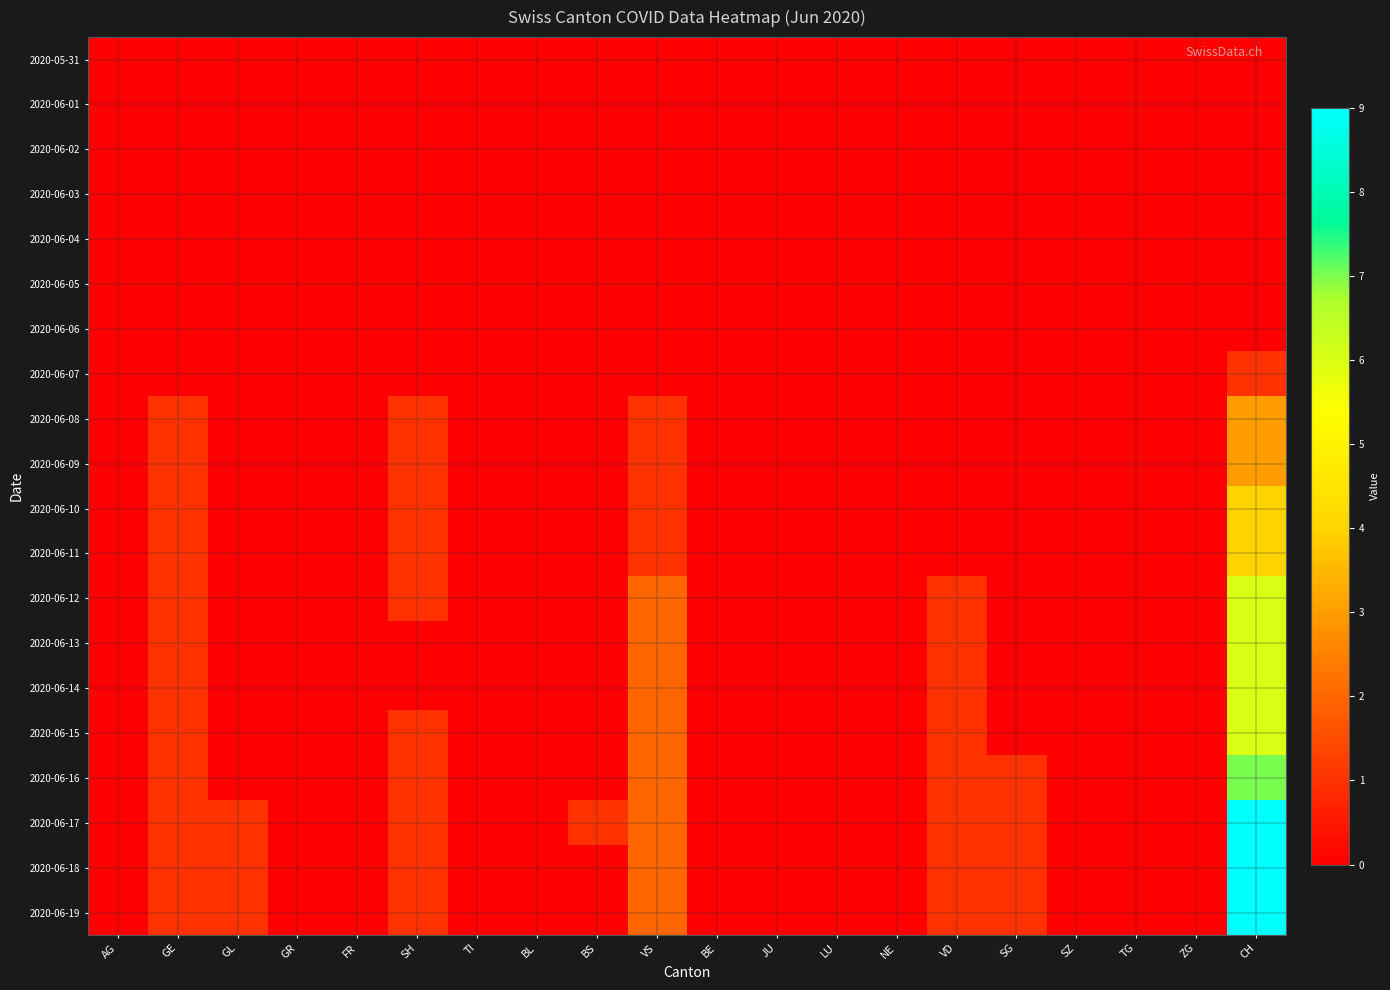

Reading right to left, transcribe all the data shown in this chart.

2020-05-31: CH=0	ZG=0	TG=0	SZ=0	SG=0	VD=0	NE=0	LU=0	JU=0	BE=0	VS=0	BS=0	BL=0	TI=0	SH=0	FR=0	GR=0	GL=0	GE=0	AG=0
2020-06-01: CH=0	ZG=0	TG=0	SZ=0	SG=0	VD=0	NE=0	LU=0	JU=0	BE=0	VS=0	BS=0	BL=0	TI=0	SH=0	FR=0	GR=0	GL=0	GE=0	AG=0
2020-06-02: CH=0	ZG=0	TG=0	SZ=0	SG=0	VD=0	NE=0	LU=0	JU=0	BE=0	VS=0	BS=0	BL=0	TI=0	SH=0	FR=0	GR=0	GL=0	GE=0	AG=0
2020-06-03: CH=0	ZG=0	TG=0	SZ=0	SG=0	VD=0	NE=0	LU=0	JU=0	BE=0	VS=0	BS=0	BL=0	TI=0	SH=0	FR=0	GR=0	GL=0	GE=0	AG=0
2020-06-04: CH=0	ZG=0	TG=0	SZ=0	SG=0	VD=0	NE=0	LU=0	JU=0	BE=0	VS=0	BS=0	BL=0	TI=0	SH=0	FR=0	GR=0	GL=0	GE=0	AG=0
2020-06-05: CH=0	ZG=0	TG=0	SZ=0	SG=0	VD=0	NE=0	LU=0	JU=0	BE=0	VS=0	BS=0	BL=0	TI=0	SH=0	FR=0	GR=0	GL=0	GE=0	AG=0
2020-06-06: CH=0	ZG=0	TG=0	SZ=0	SG=0	VD=0	NE=0	LU=0	JU=0	BE=0	VS=0	BS=0	BL=0	TI=0	SH=0	FR=0	GR=0	GL=0	GE=0	AG=0
2020-06-07: CH=1	ZG=0	TG=0	SZ=0	SG=0	VD=0	NE=0	LU=0	JU=0	BE=0	VS=0	BS=0	BL=0	TI=0	SH=0	FR=0	GR=0	GL=0	GE=0	AG=0
2020-06-08: CH=3	ZG=0	TG=0	SZ=0	SG=0	VD=0	NE=0	LU=0	JU=0	BE=0	VS=1	BS=0	BL=0	TI=0	SH=1	FR=0	GR=0	GL=0	GE=1	AG=0
2020-06-09: CH=3	ZG=0	TG=0	SZ=0	SG=0	VD=0	NE=0	LU=0	JU=0	BE=0	VS=1	BS=0	BL=0	TI=0	SH=1	FR=0	GR=0	GL=0	GE=1	AG=0
2020-06-10: CH=4	ZG=0	TG=0	SZ=0	SG=0	VD=0	NE=0	LU=0	JU=0	BE=0	VS=1	BS=0	BL=0	TI=0	SH=1	FR=0	GR=0	GL=0	GE=1	AG=0
2020-06-11: CH=4	ZG=0	TG=0	SZ=0	SG=0	VD=0	NE=0	LU=0	JU=0	BE=0	VS=1	BS=0	BL=0	TI=0	SH=1	FR=0	GR=0	GL=0	GE=1	AG=0
2020-06-12: CH=6	ZG=0	TG=0	SZ=0	SG=0	VD=1	NE=0	LU=0	JU=0	BE=0	VS=2	BS=0	BL=0	TI=0	SH=1	FR=0	GR=0	GL=0	GE=1	AG=0
2020-06-13: CH=6	ZG=0	TG=0	SZ=0	SG=0	VD=1	NE=0	LU=0	JU=0	BE=0	VS=2	BS=0	BL=0	TI=0	SH=0	FR=0	GR=0	GL=0	GE=1	AG=0
2020-06-14: CH=6	ZG=0	TG=0	SZ=0	SG=0	VD=1	NE=0	LU=0	JU=0	BE=0	VS=2	BS=0	BL=0	TI=0	SH=0	FR=0	GR=0	GL=0	GE=1	AG=0
2020-06-15: CH=6	ZG=0	TG=0	SZ=0	SG=0	VD=1	NE=0	LU=0	JU=0	BE=0	VS=2	BS=0	BL=0	TI=0	SH=1	FR=0	GR=0	GL=0	GE=1	AG=0
2020-06-16: CH=7	ZG=0	TG=0	SZ=0	SG=1	VD=1	NE=0	LU=0	JU=0	BE=0	VS=2	BS=0	BL=0	TI=0	SH=1	FR=0	GR=0	GL=0	GE=1	AG=0
2020-06-17: CH=9	ZG=0	TG=0	SZ=0	SG=1	VD=1	NE=0	LU=0	JU=0	BE=0	VS=2	BS=1	BL=0	TI=0	SH=1	FR=0	GR=0	GL=1	GE=1	AG=0
2020-06-18: CH=9	ZG=0	TG=0	SZ=0	SG=1	VD=1	NE=0	LU=0	JU=0	BE=0	VS=2	BS=0	BL=0	TI=0	SH=1	FR=0	GR=0	GL=1	GE=1	AG=0
2020-06-19: CH=9	ZG=0	TG=0	SZ=0	SG=1	VD=1	NE=0	LU=0	JU=0	BE=0	VS=2	BS=0	BL=0	TI=0	SH=1	FR=0	GR=0	GL=1	GE=1	AG=0